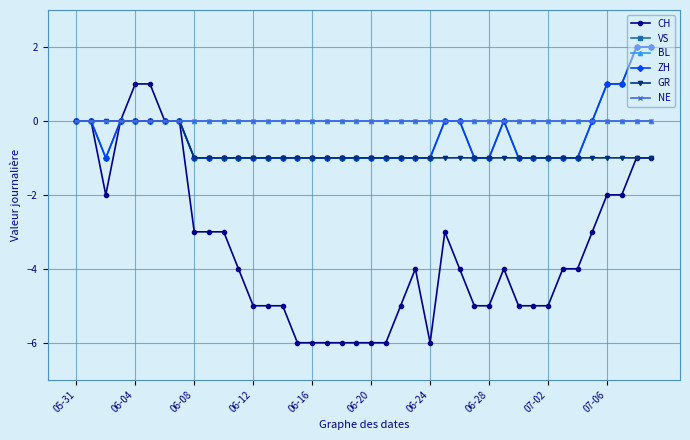

Does the chart display data point markers on the line(s)?

Yes